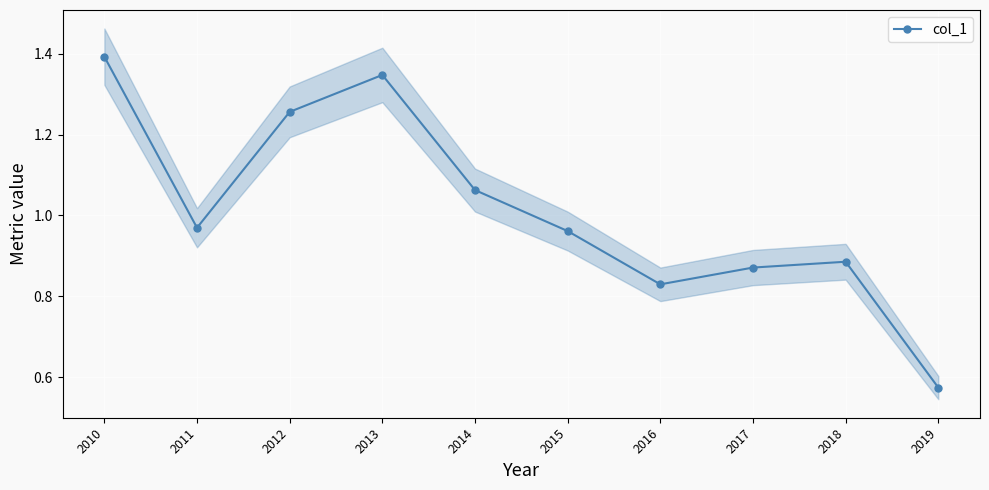

Where is the first local maximum?

2013